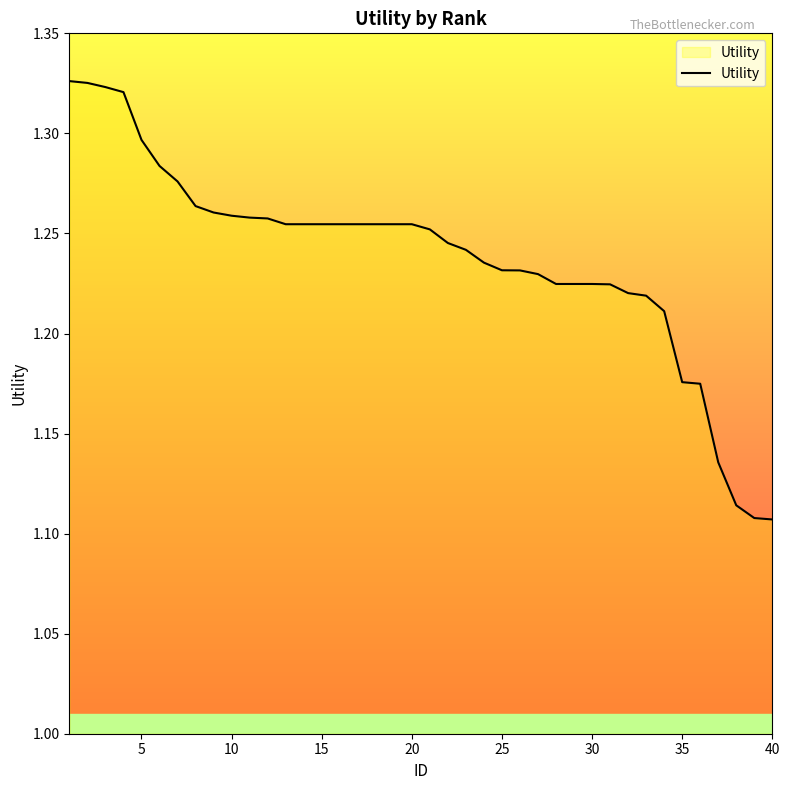

What is the sum of all values?

49.5